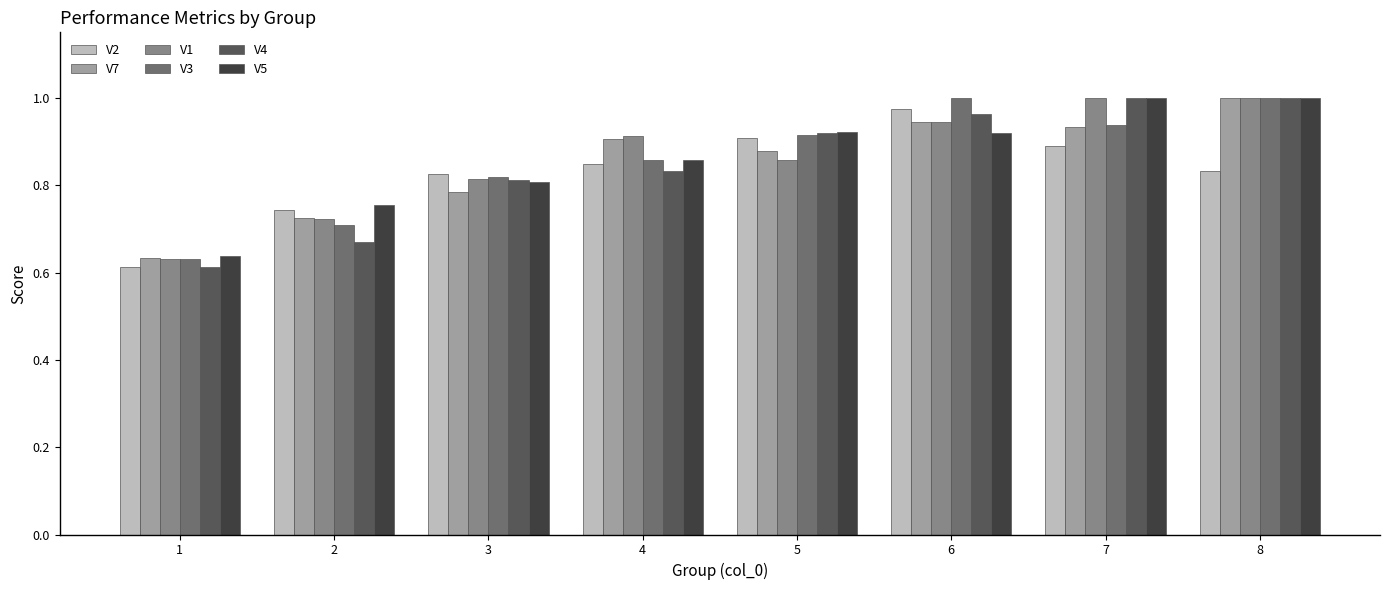

Is the value of V3 at 3 greater than the value of V5 at 1?

Yes